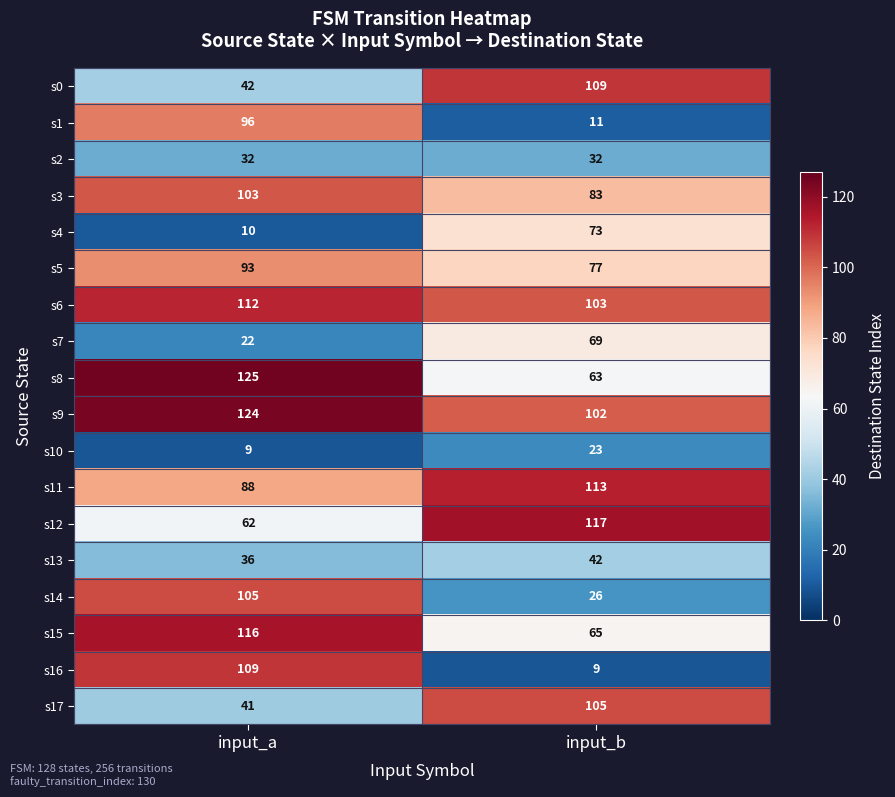

Which series has the largest total across all categories?

s9